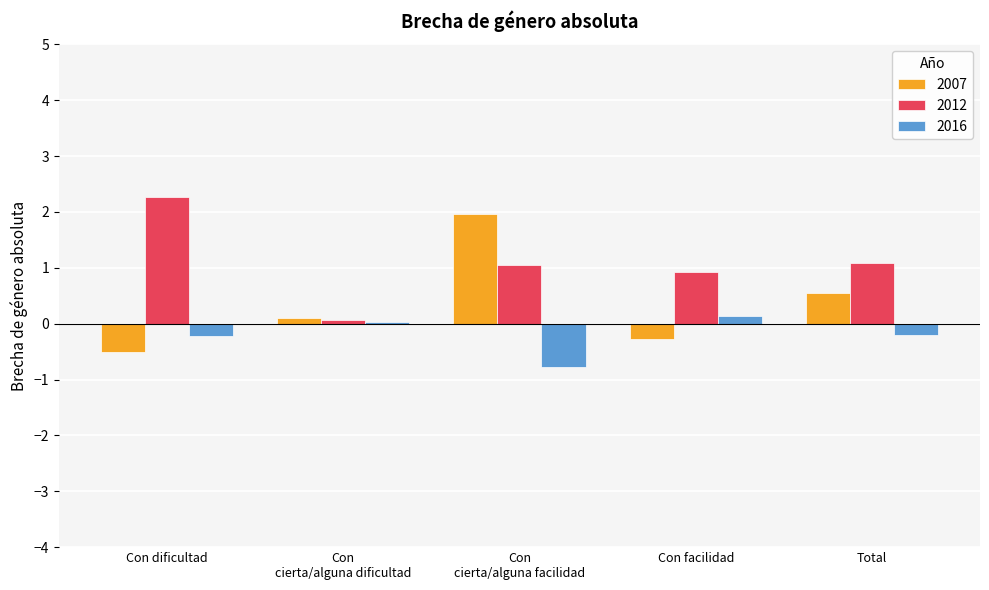

How many bars are there in total?

15